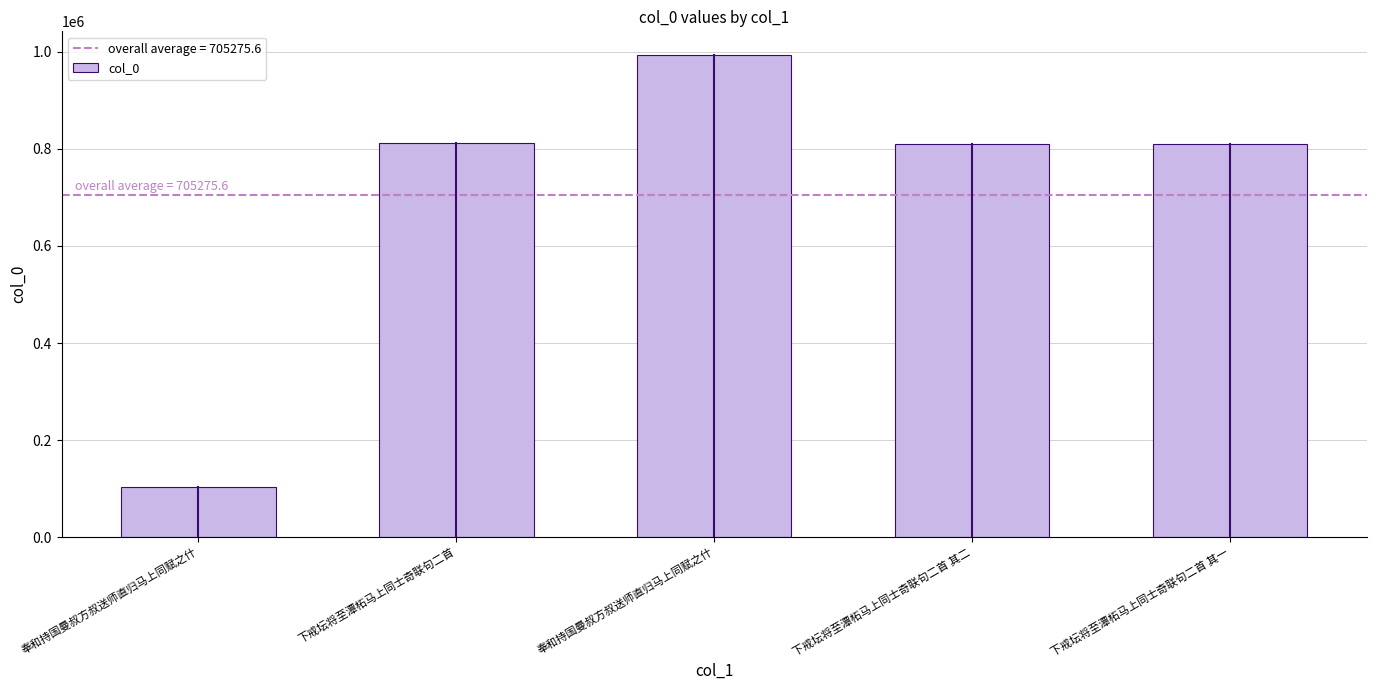

How many data points are less than 809158?

2